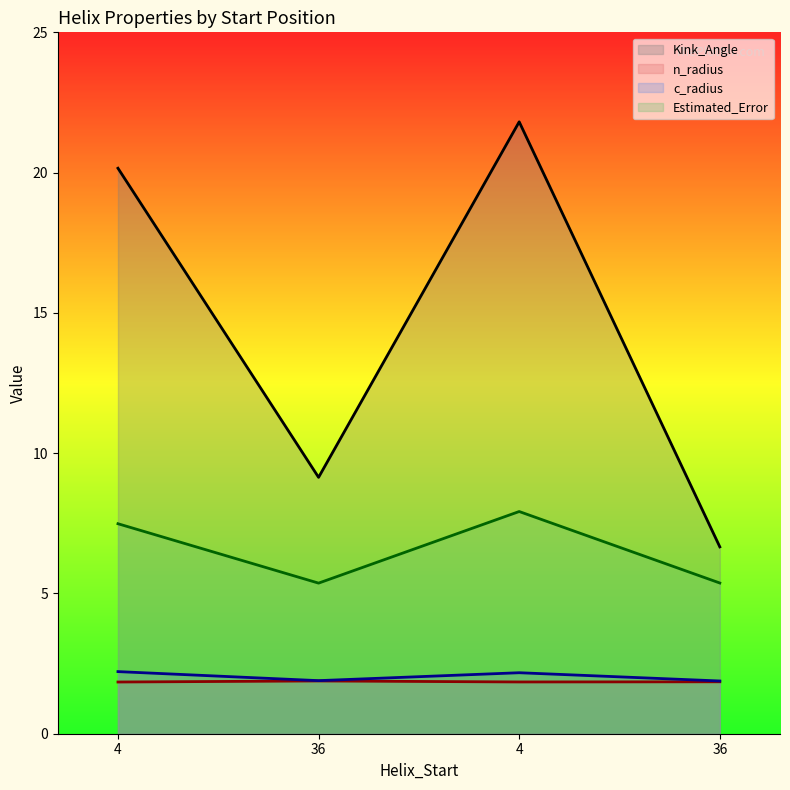

The value of n_radius at 4 is 1.8. True or false?

True